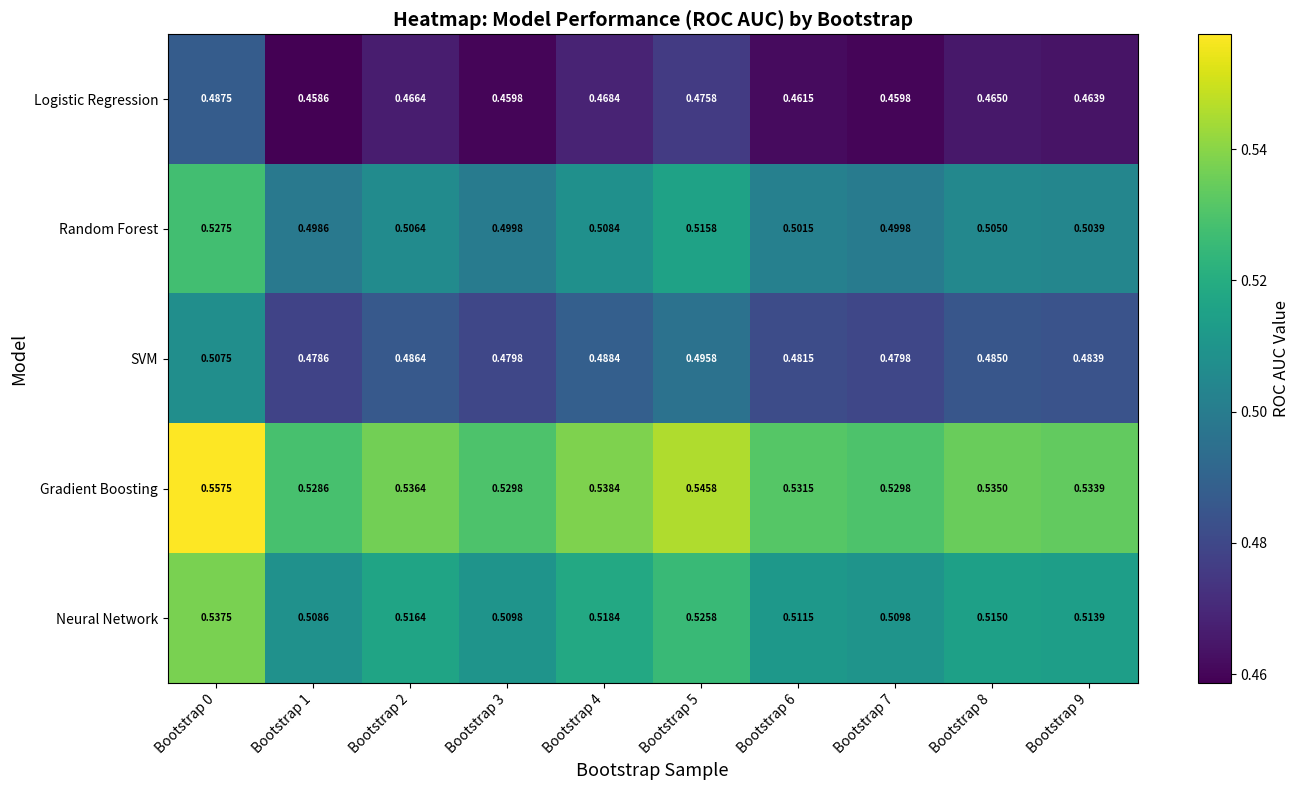

List the series in order of their peak value, lowest first.

Logistic Regression, SVM, Random Forest, Neural Network, Gradient Boosting